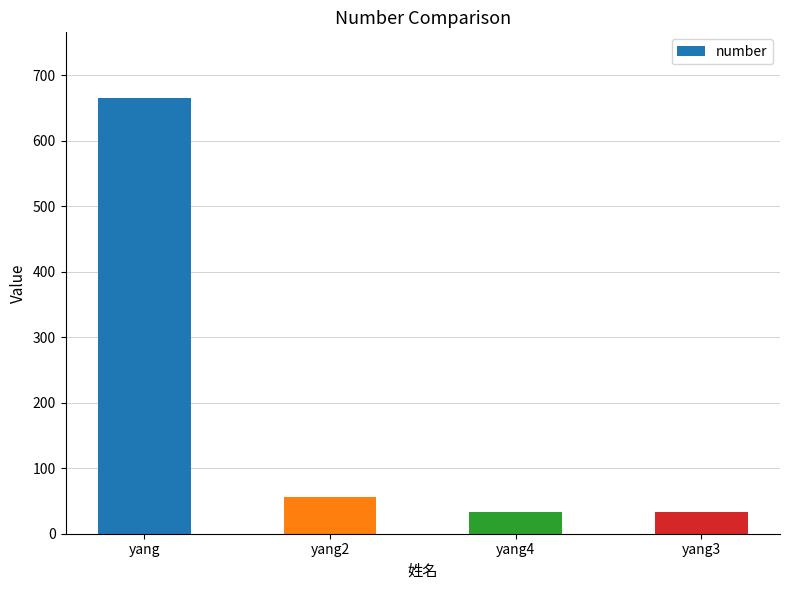

Where does the data first go above 56?

yang